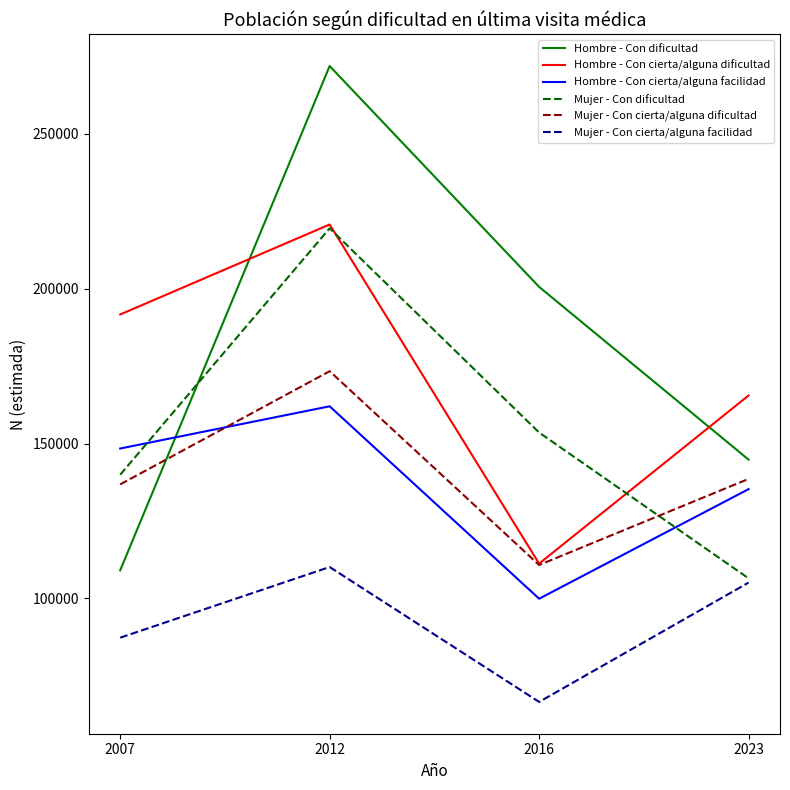

Between 2007 and 2012, which series saw the biggest shift?

Hombre - Con dificultad